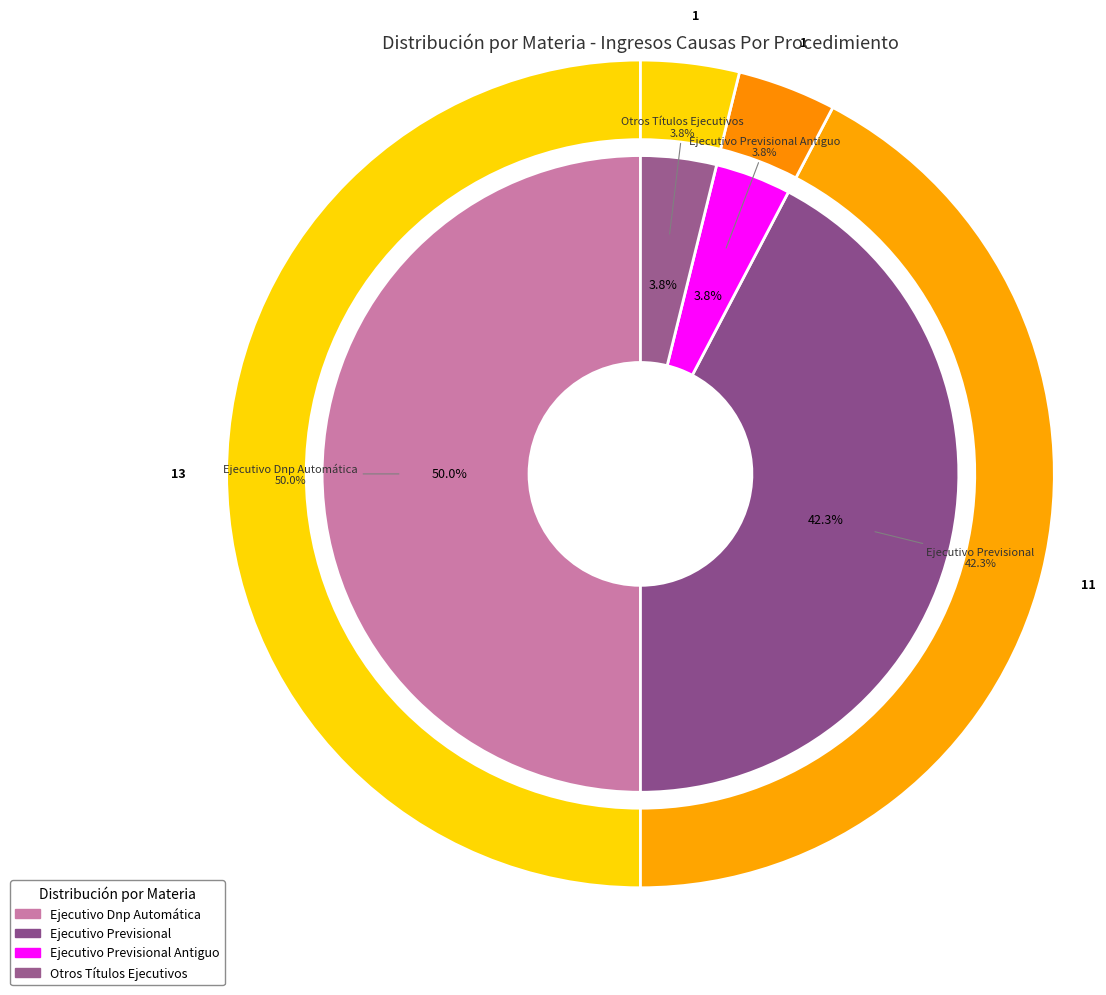

Rank the categories by value from lowest to highest.

Ejecutivo Previsional Antiguo, Otros Títulos Ejecutivos, Ejecutivo Previsional, Ejecutivo Dnp Automática